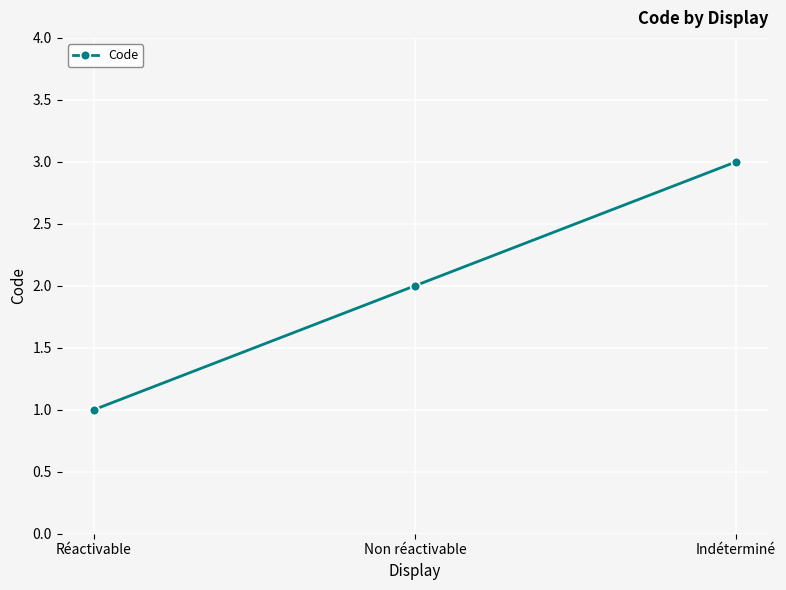

What is the maximum value shown in the chart?

3